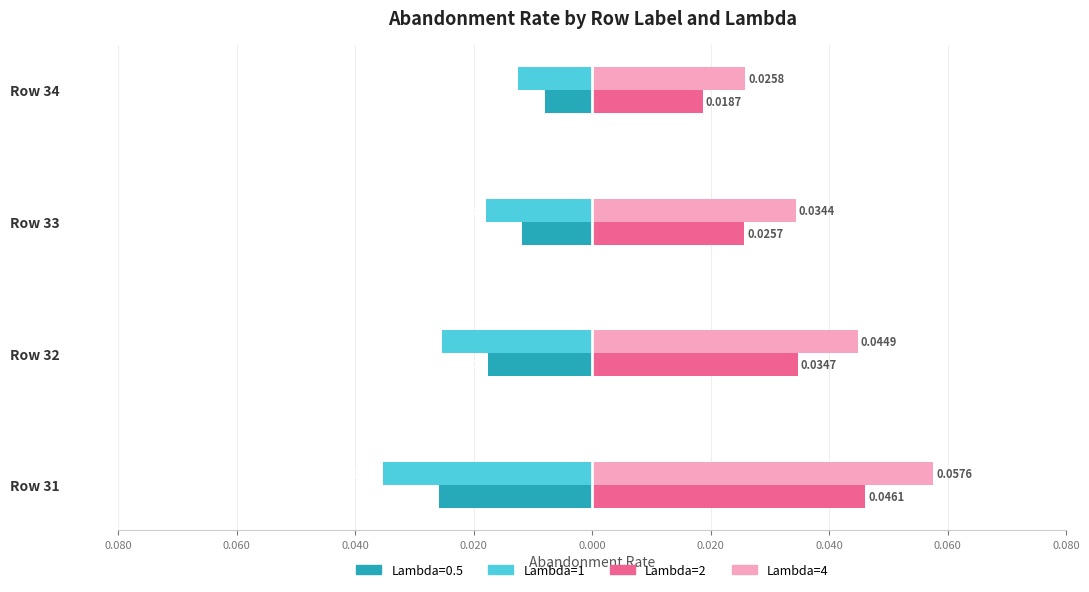

What is the greatest value displayed?

0.1